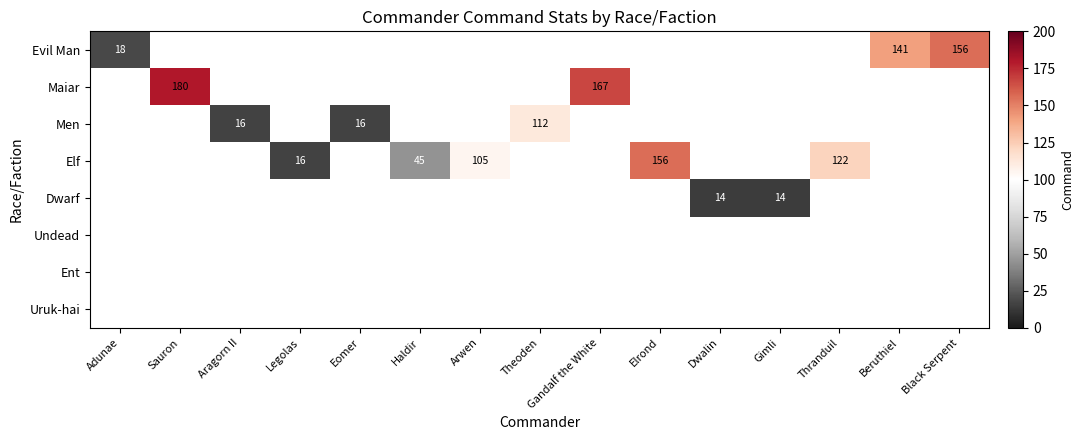

The Dwarf series shows 14.0 at Gimli. True or false?

True